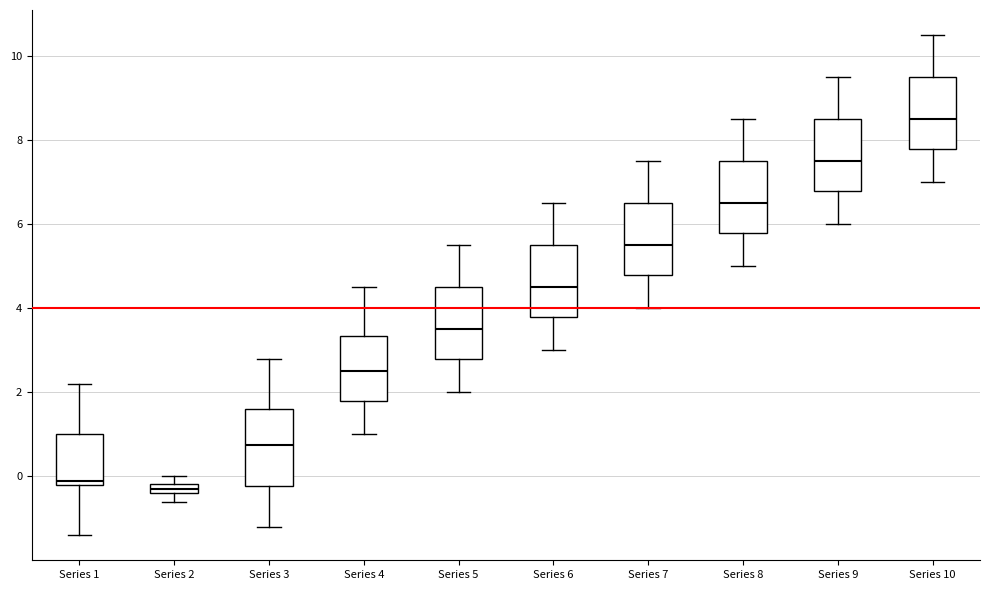

Where does the median line of the box for Series 3 sit on the y-axis? The values are not printed on the chart, so give them approximately, as read against the axis.

0.8